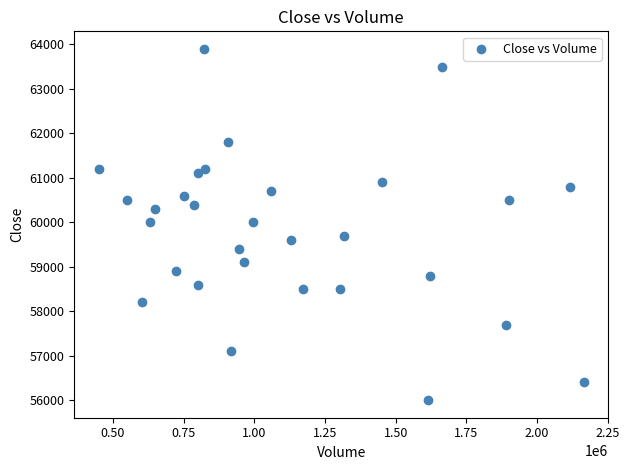

What is the range of X values (max minus min)?

1716721